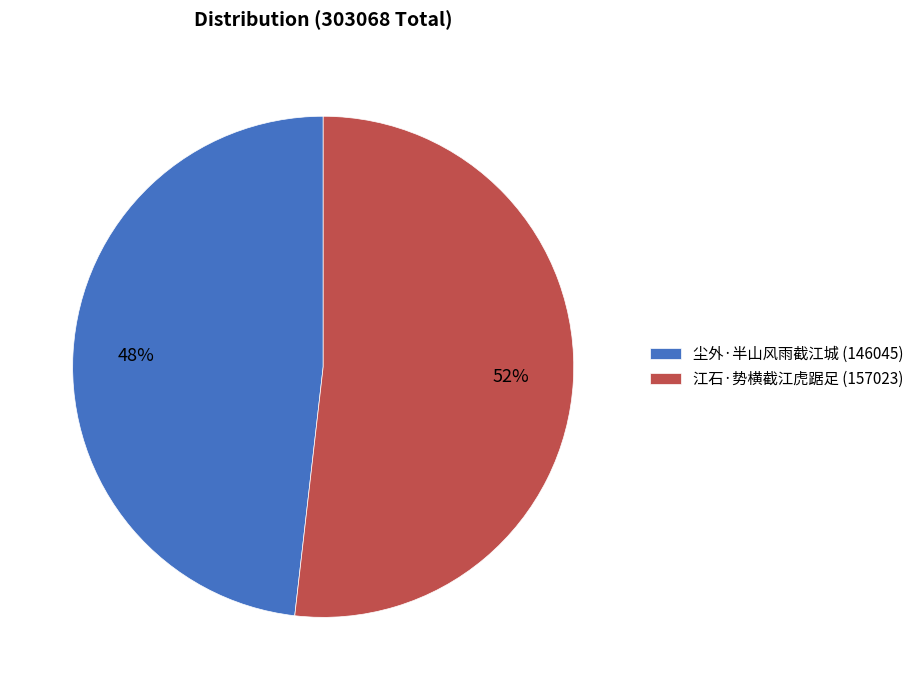

Which has a higher value, 江石·势横截江虎踞足 or 尘外·半山风雨截江城?

江石·势横截江虎踞足